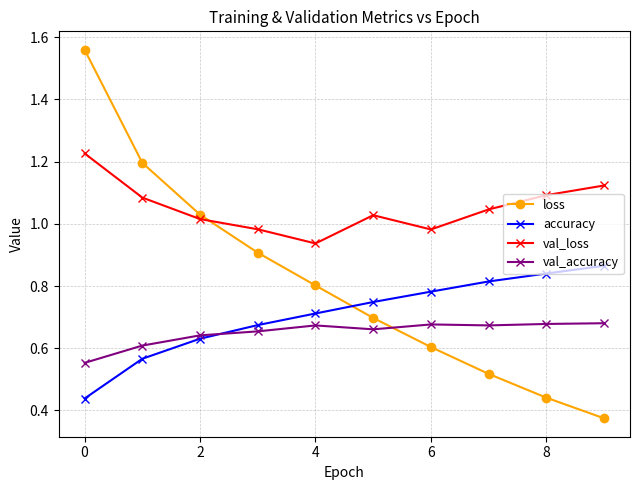

True or false: accuracy and val_loss intersect in this chart.

False